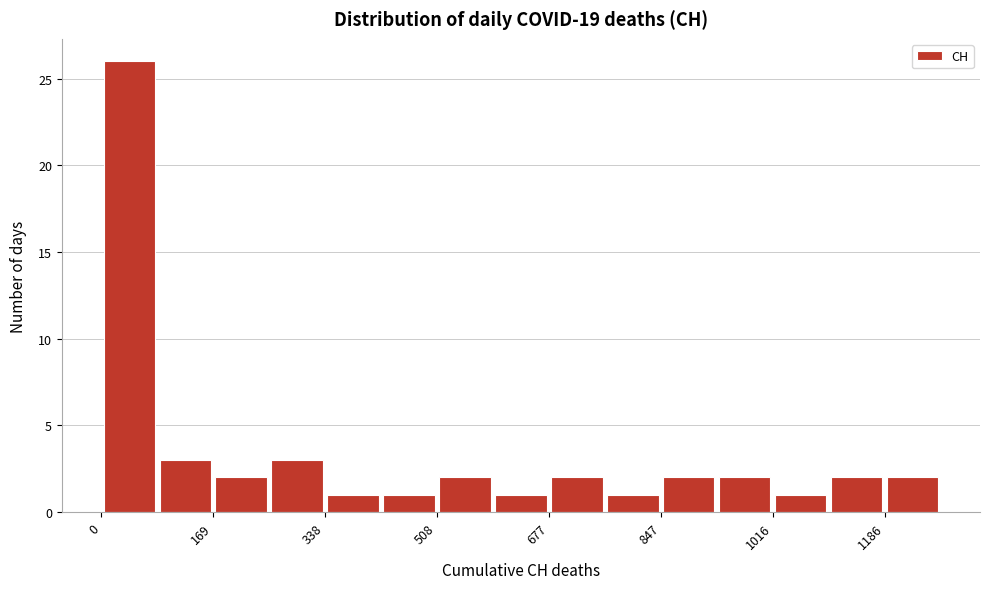

Reading left to right, list every bar in this chart as the range it spans on the x-axis followed by its height. Neither the bar edges nor the heights are printed on the chart, so give them approximately, as read against the axes.

0 to 80: 26
80 to 160: 3
160 to 260: 2
260 to 340: 3
340 to 420: 1
420 to 500: 1
500 to 600: 2
600 to 680: 1
680 to 760: 2
760 to 840: 1
840 to 940: 2
940 to 1020: 2
1020 to 1100: 1
1100 to 1180: 2
1180 to 1280: 2